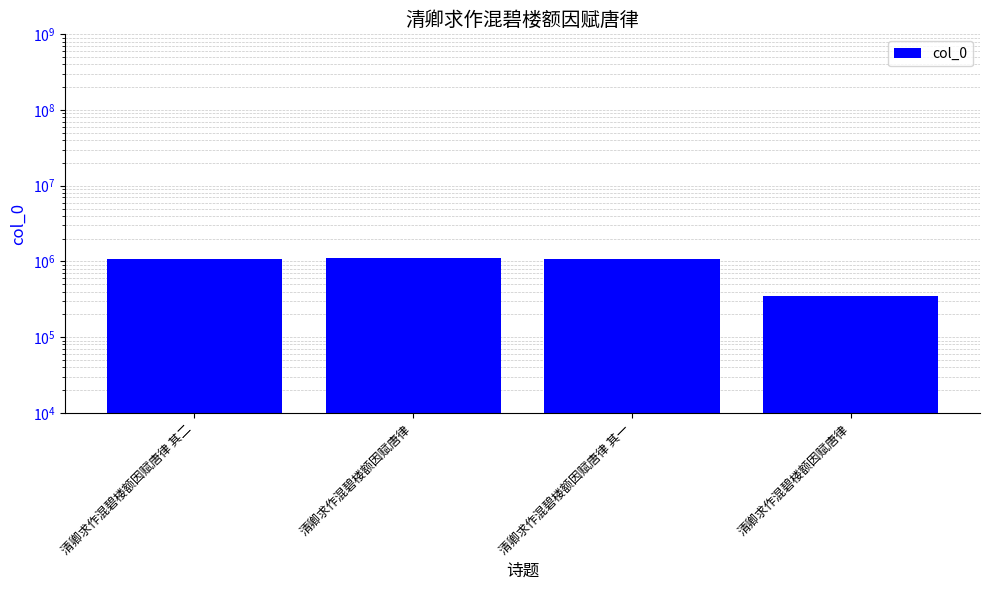

Reading left to right, what are all the values shown in this chart?

清卿求作混碧楼额因赋唐律 其二=1089589	清卿求作混碧楼额因赋唐律=1111162	清卿求作混碧楼额因赋唐律 其一=1089588	清卿求作混碧楼额因赋唐律=353514